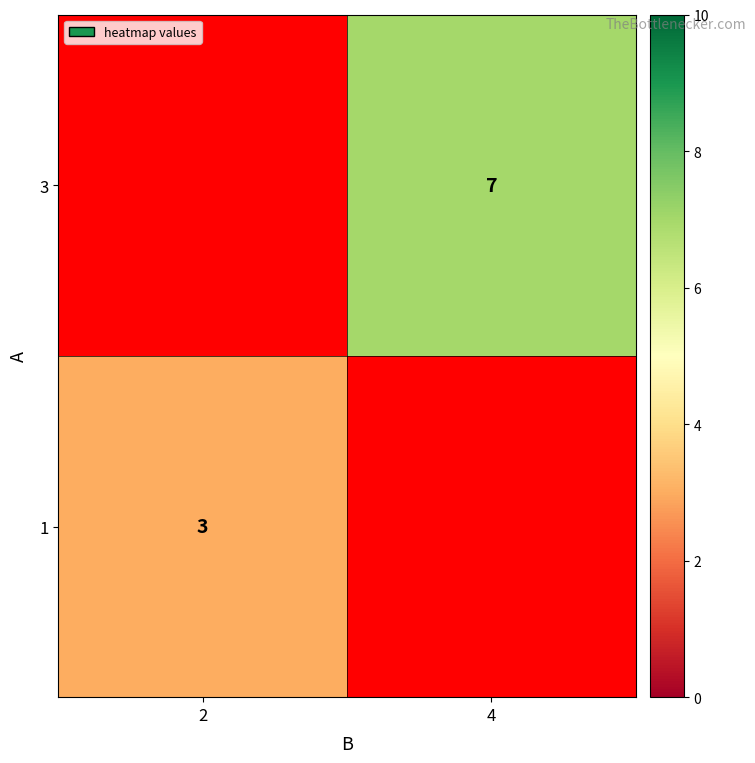

The 1 series shows 3 at 2. True or false?

True